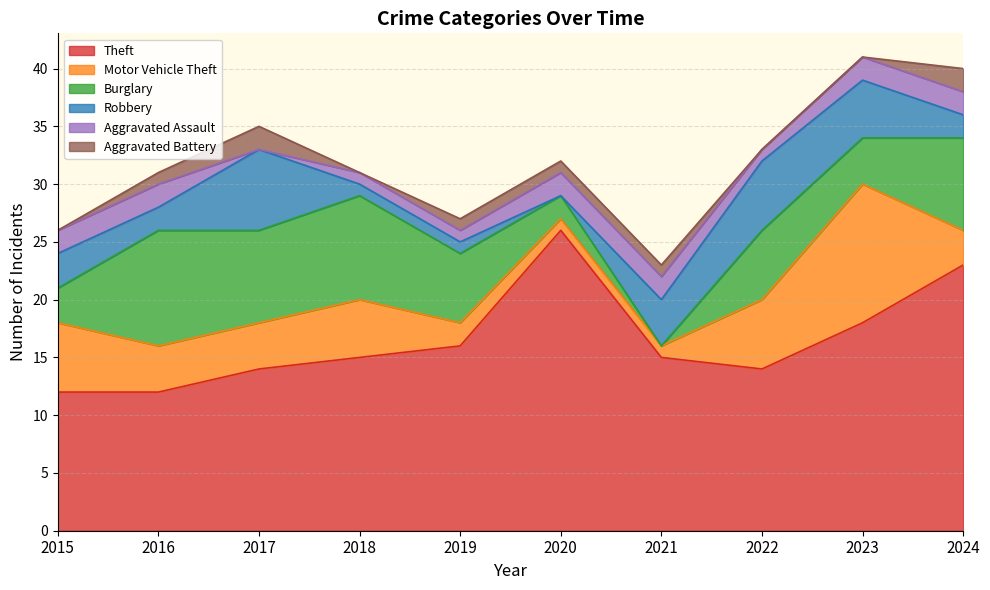

At which category is the sum across all series the highest?

2023